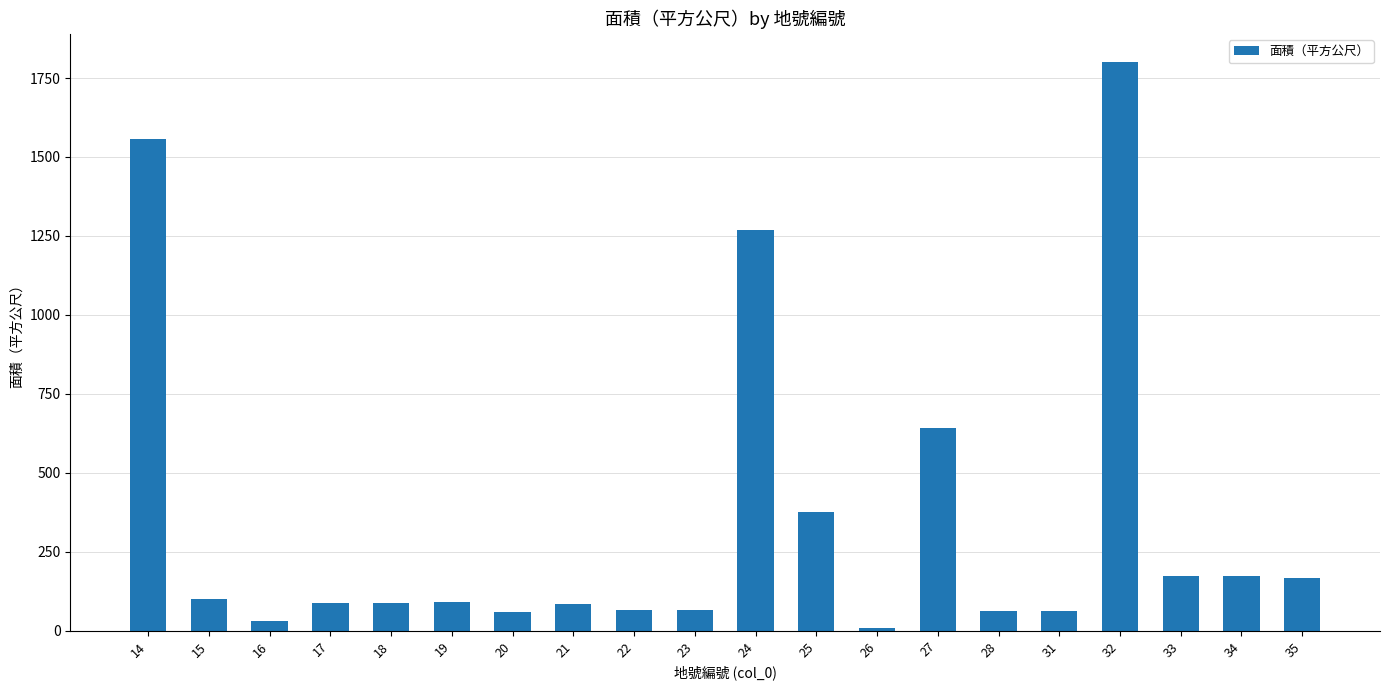

What is the difference between the values at 21 and 34?

91.0